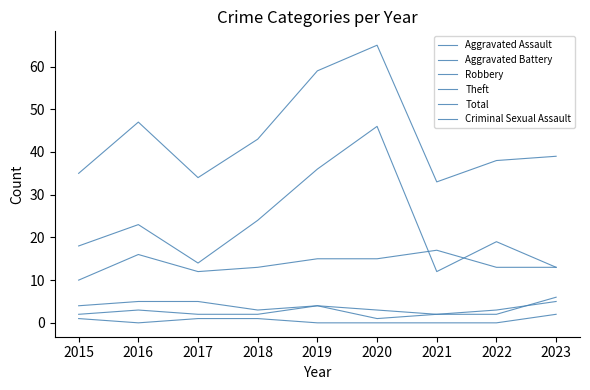

True or false: Theft and Aggravated Assault cross at least once.

False